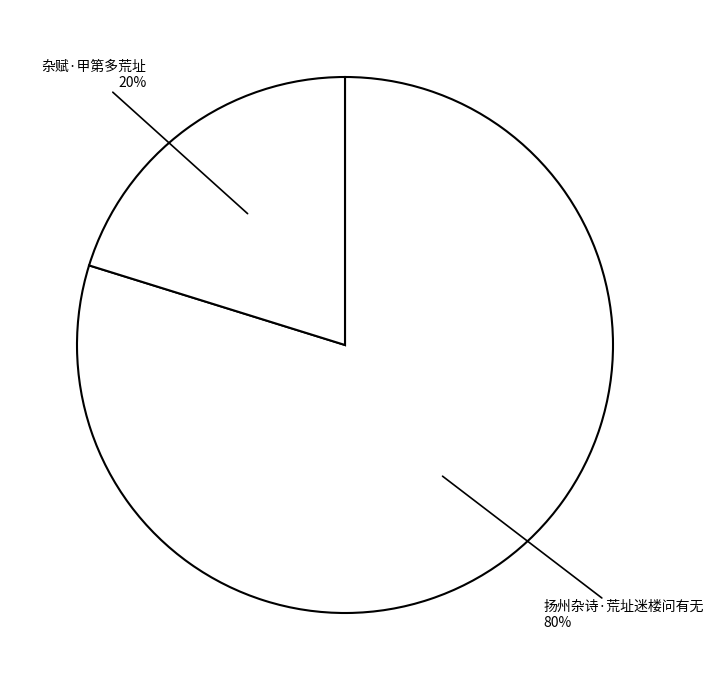

Combined, do 杂赋·甲第多荒址 and 扬州杂诗·荒址迷楼问有无 account for over 50%?

Yes